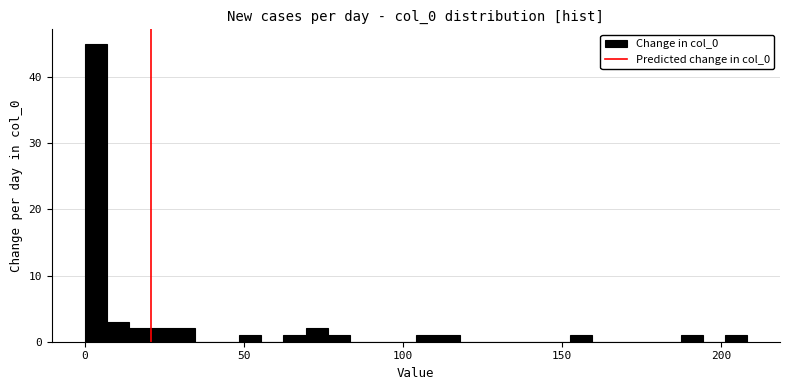

Around what value on the x-axis is the tallest bar? Give the approximate position of its centre, as read against the axis.

5